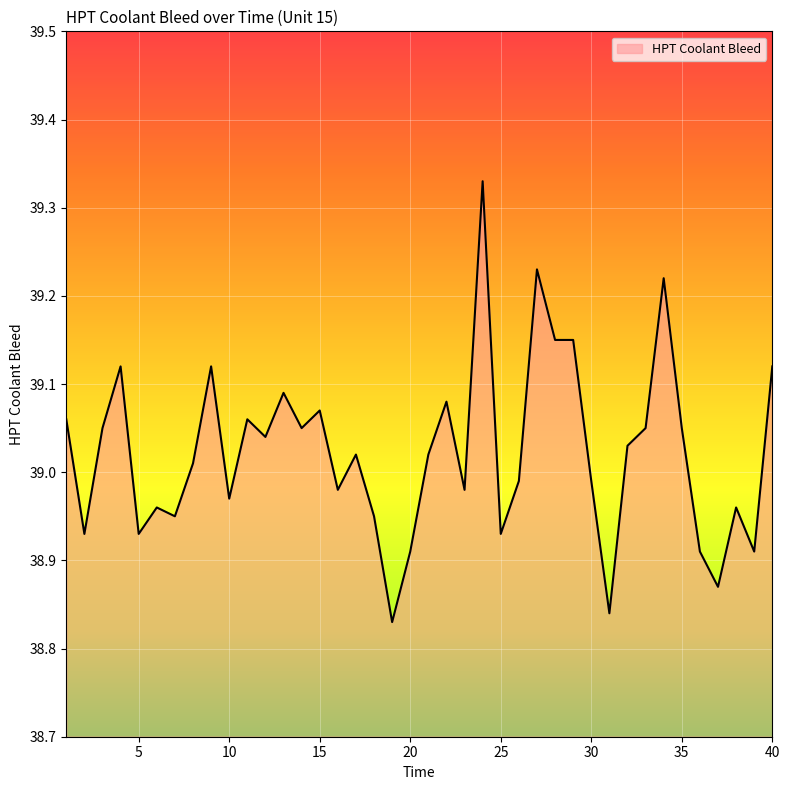

What is the difference between the maximum and minimum values?

0.5